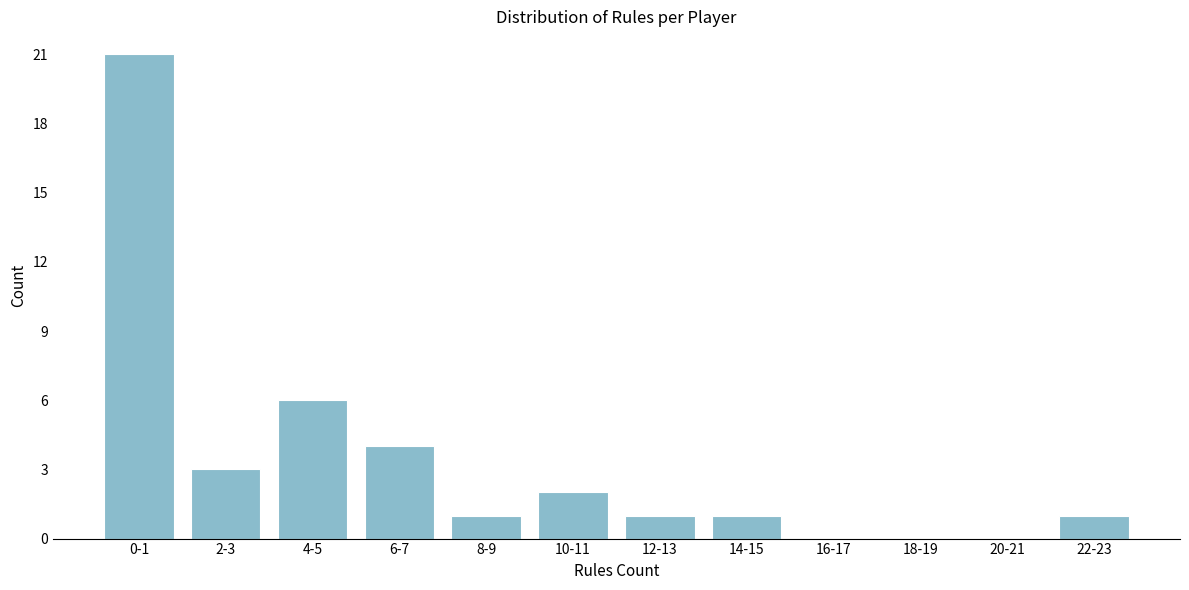

Reading left to right, list all the values displayed in this chart.

0-1=21	2-3=3	4-5=6	6-7=4	8-9=1	10-11=2	12-13=1	14-15=1	16-17=0	18-19=0	20-21=0	22-23=1